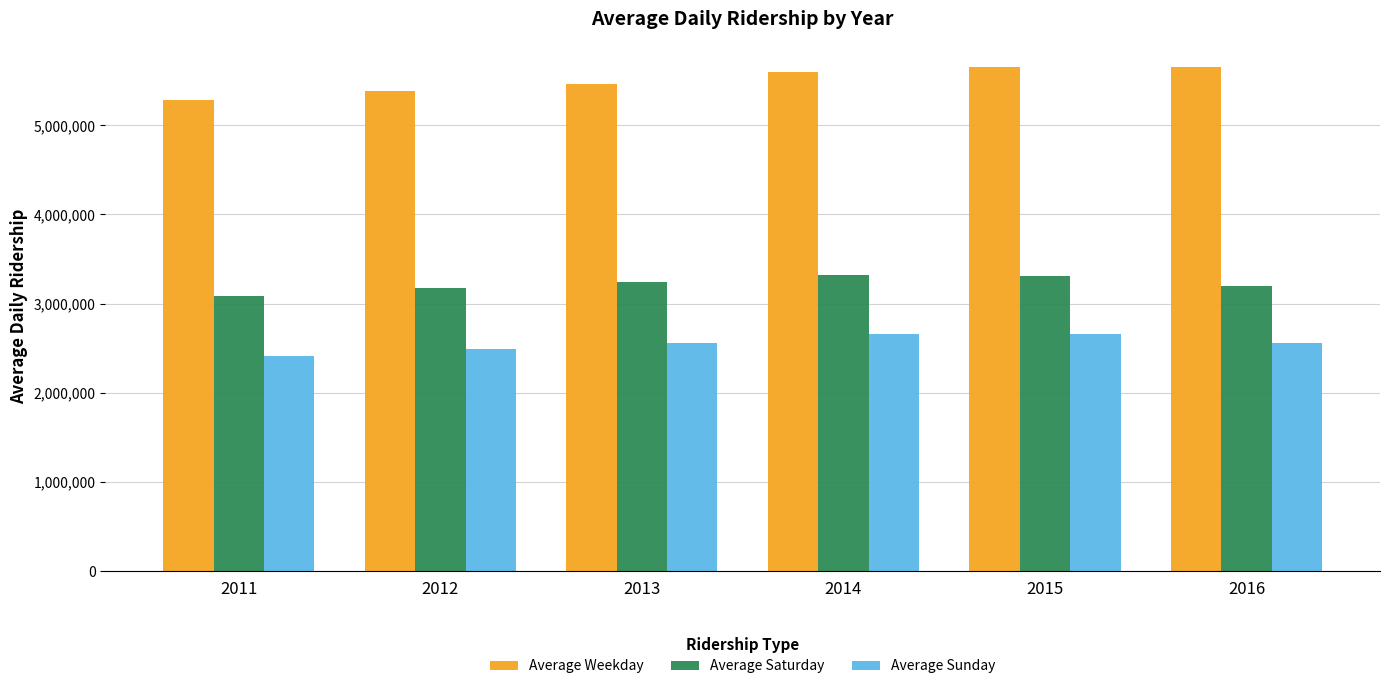

Is it true that Average Saturday equals 3172627 at 2012?

True